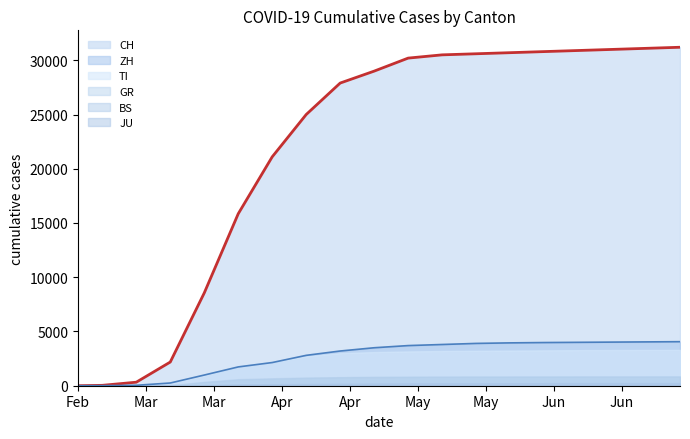

What is the label of the 19th point from the right?

2020-02-25